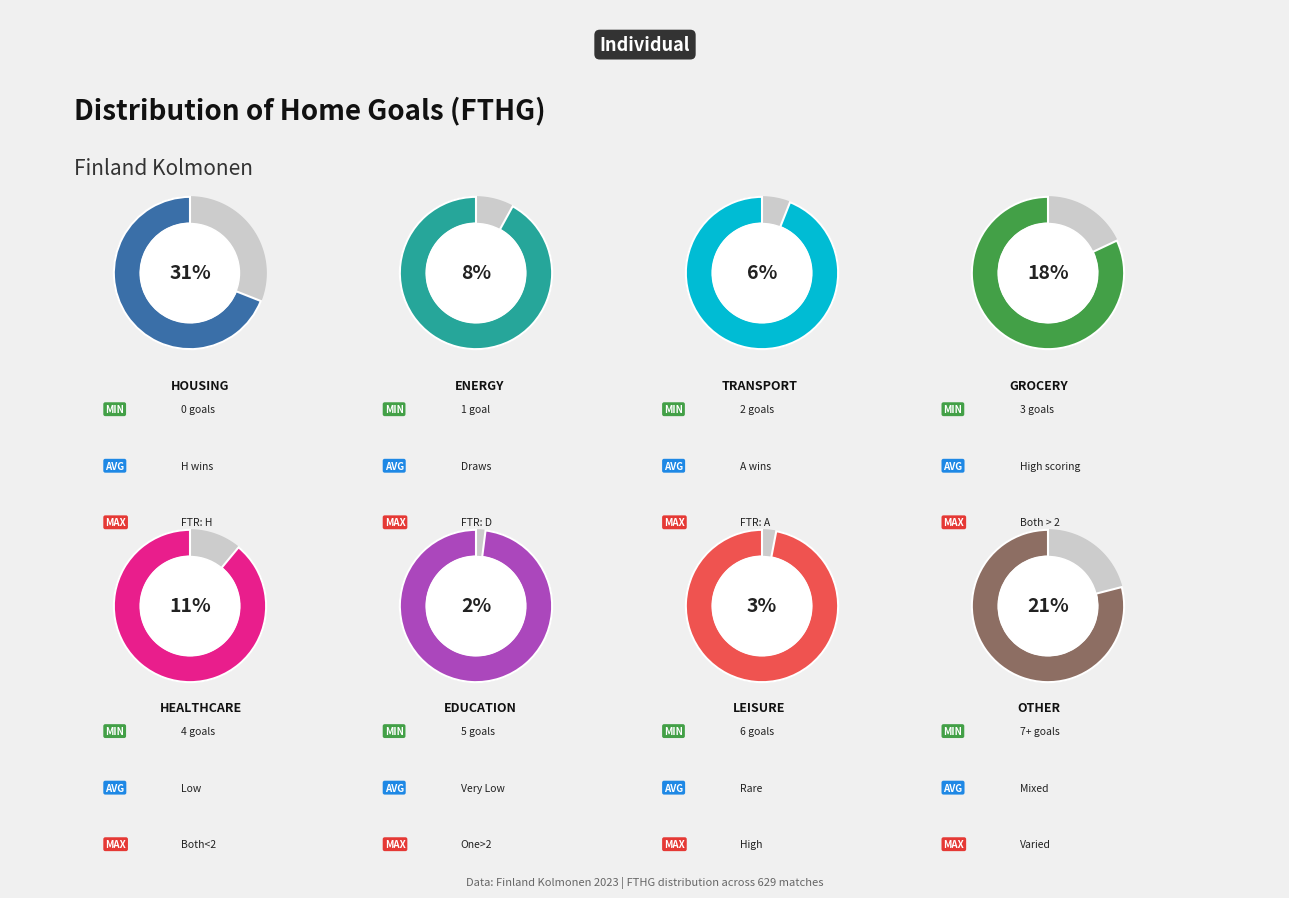

Which slice is the smallest?

5